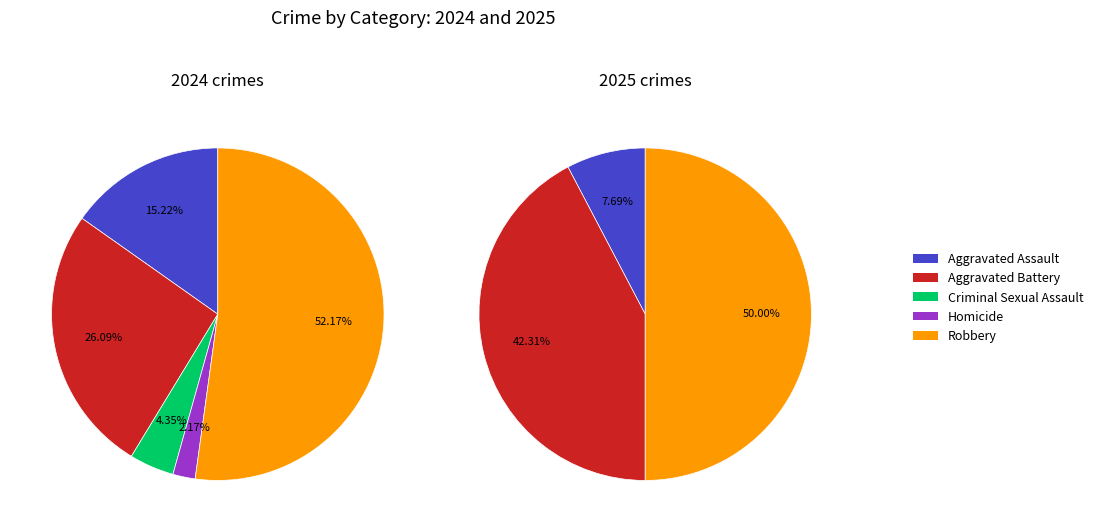

Is the sum of values_2024 and 4 greater than half?

Yes